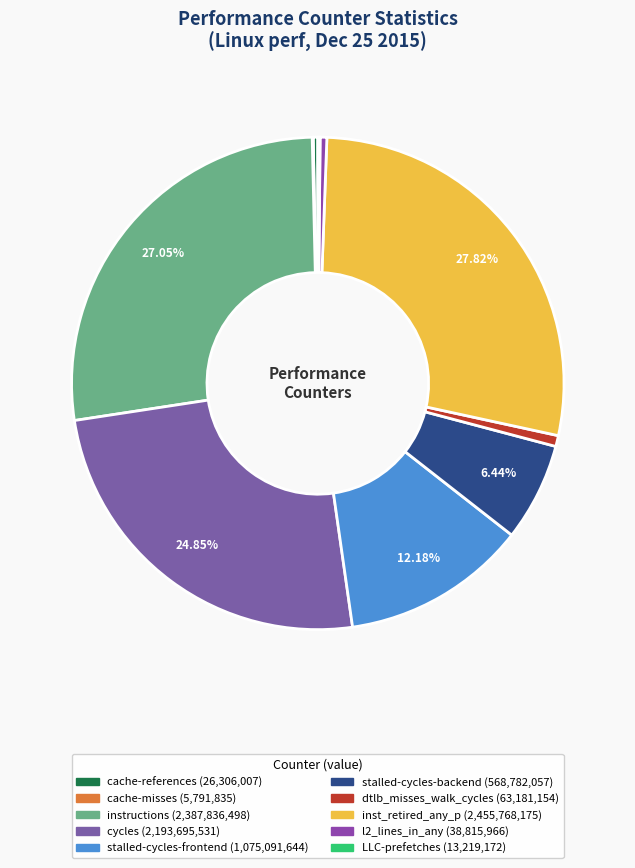

Which category has the smallest portion of the pie?

cache-misses